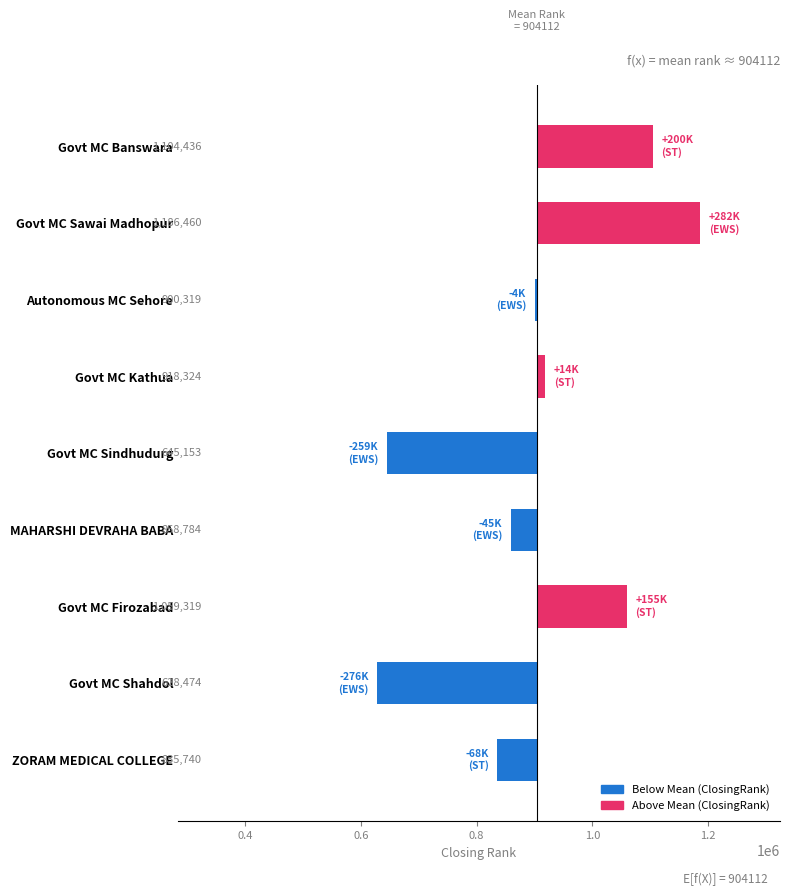

Reading left to right, what are all the values shown in this chart?

-68372.1	-275638.1	155206.9	-45328.1	-258959.1	14211.9	-3793.1	282347.9	200323.9